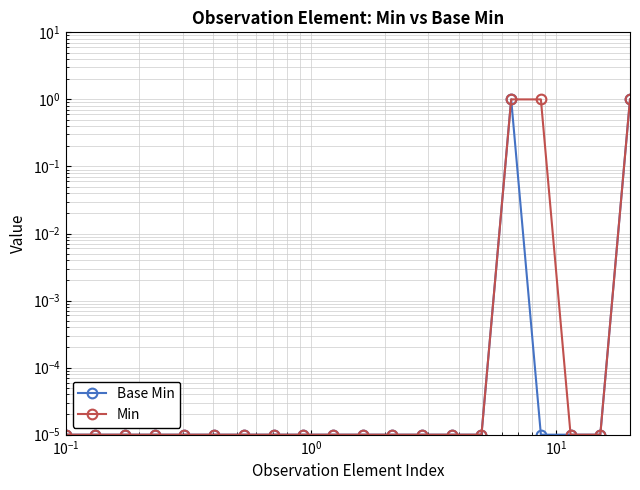

How many lines are shown in the chart?

2